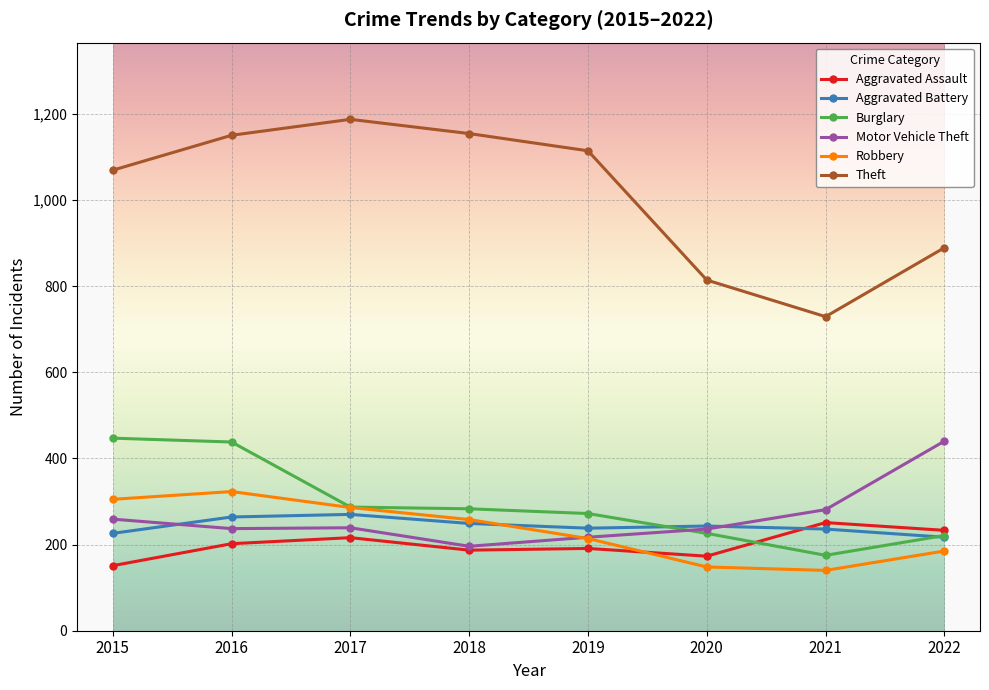

Does the chart display data point markers on the line(s)?

Yes